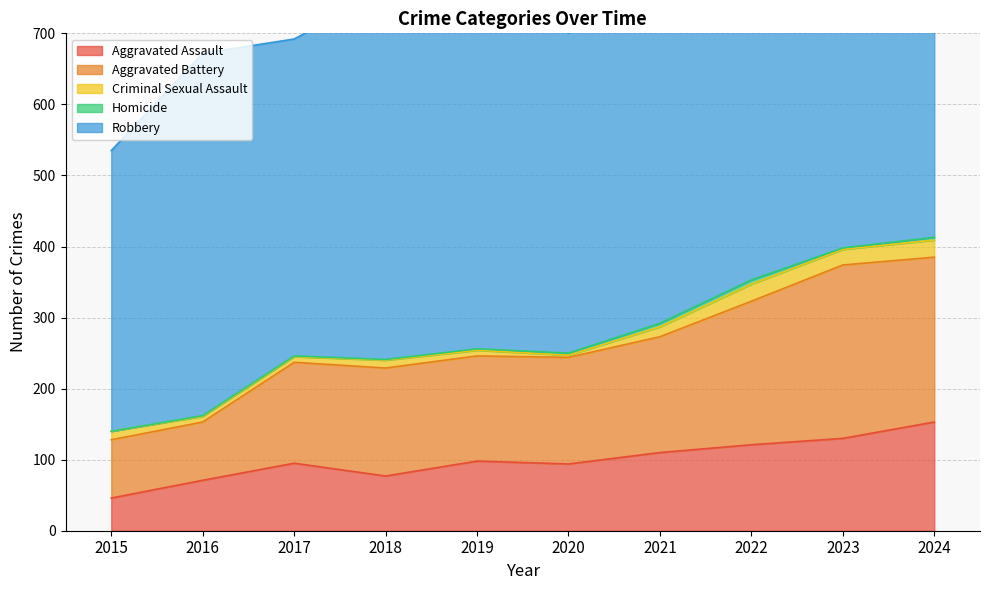

True or false: Robbery and Homicide cross at least once.

False